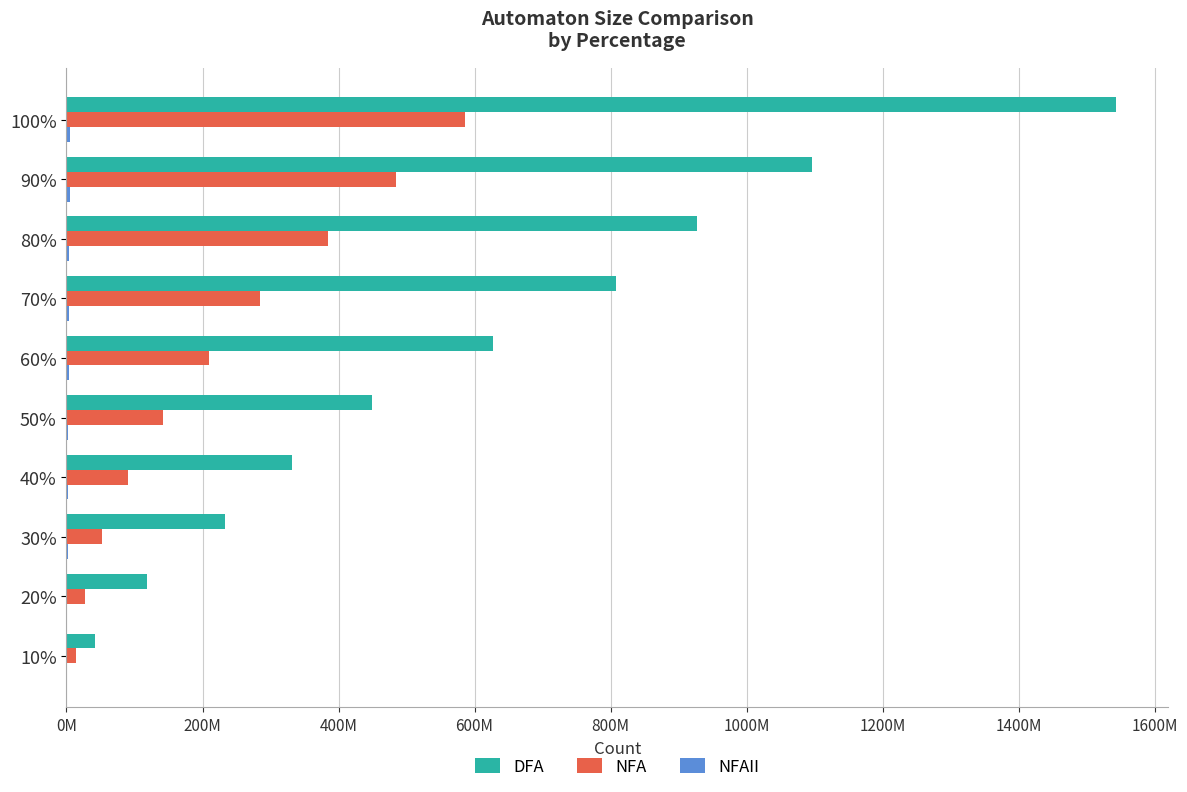

How many values in the NFAII series exceed 3336906?

4